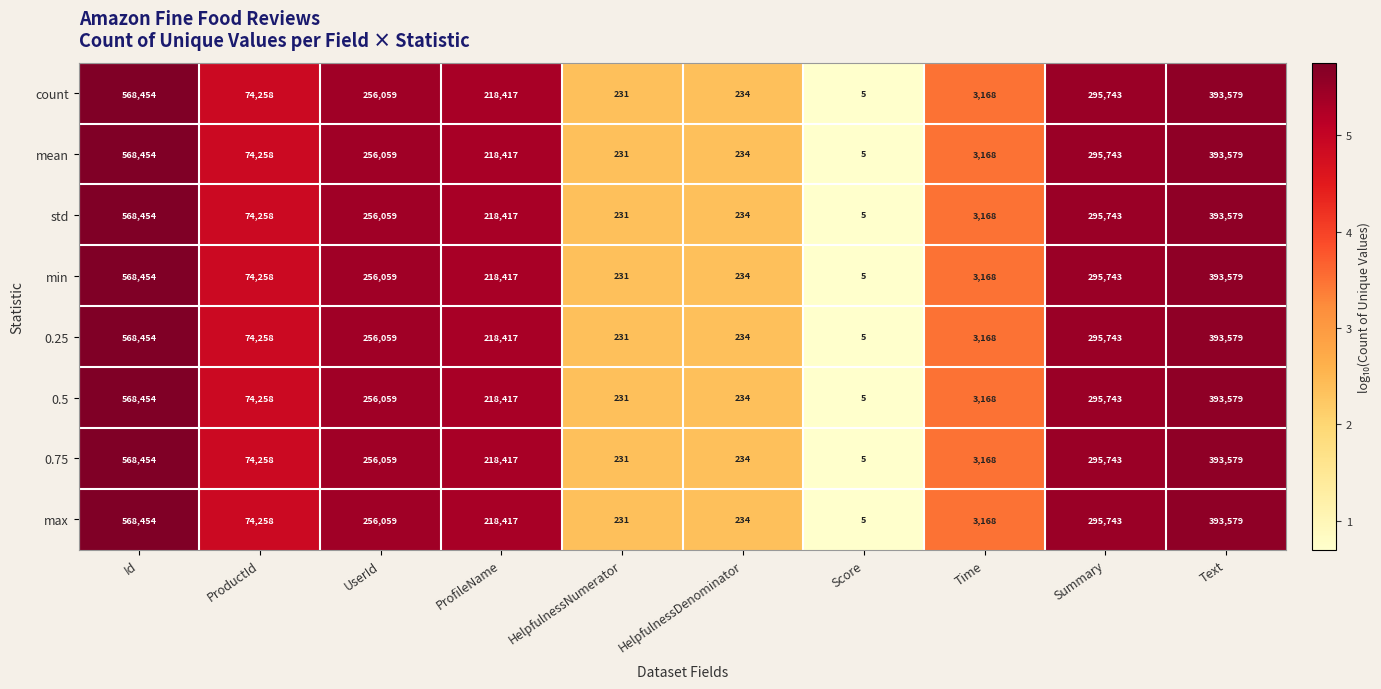

Count the number of data series in this chart.

8